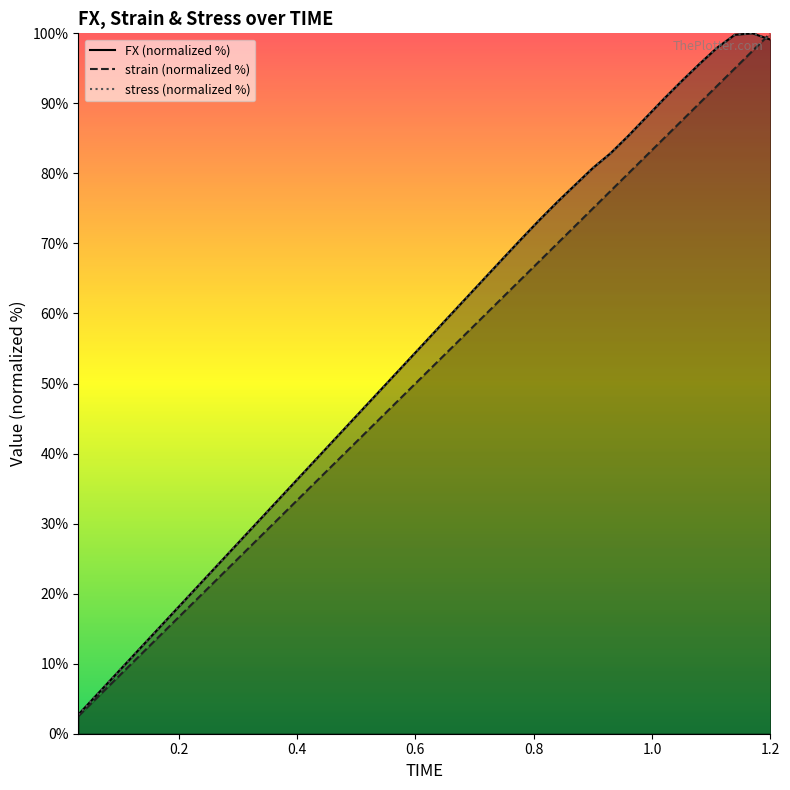

What is the maximum value shown in the chart?

100.0